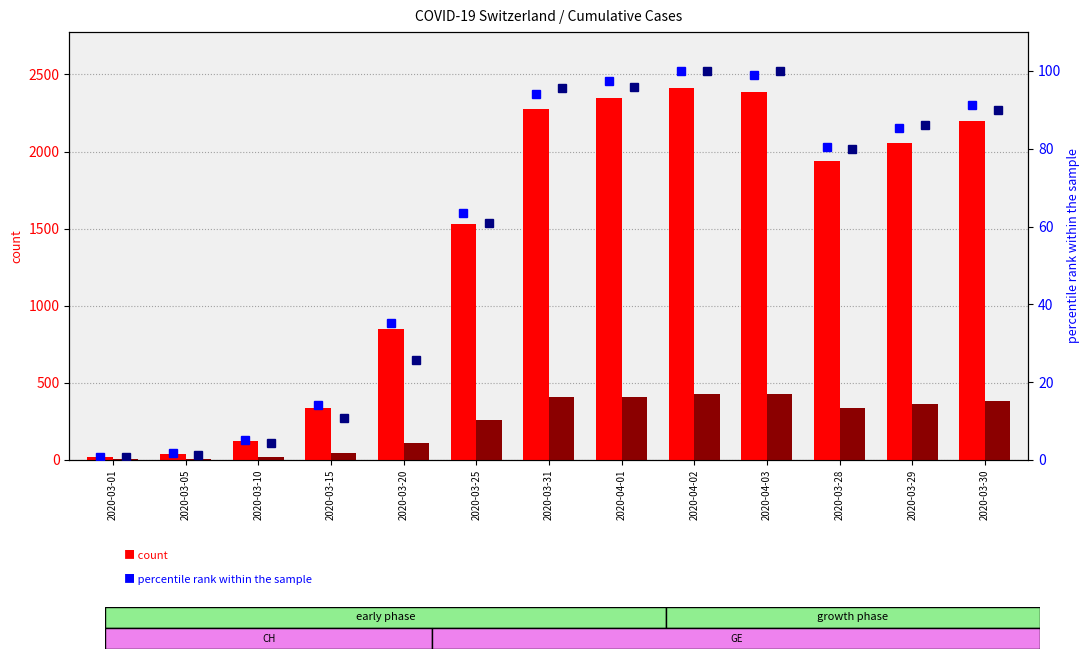

What is the difference between the maximum and second lowest values in the GE percentile rank series?

98.8